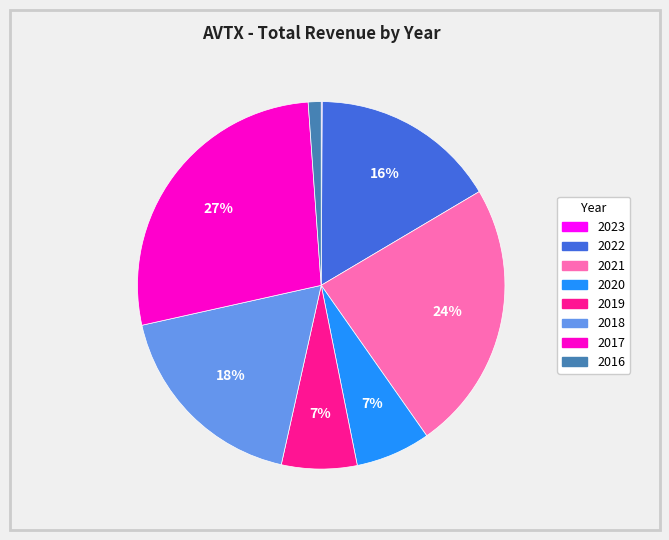

Does any single category account for the majority?

No